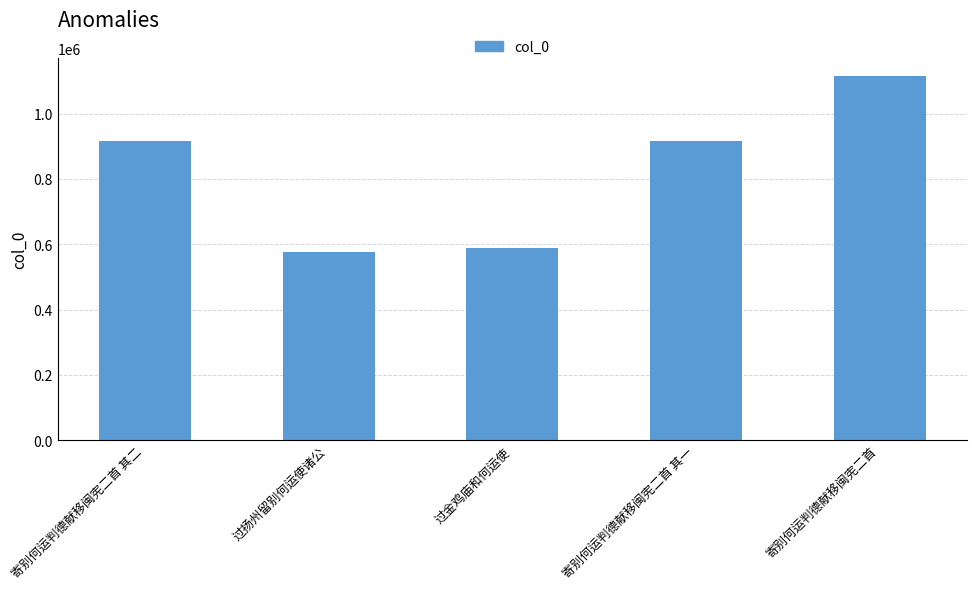

How many data points are less than 914772?

2